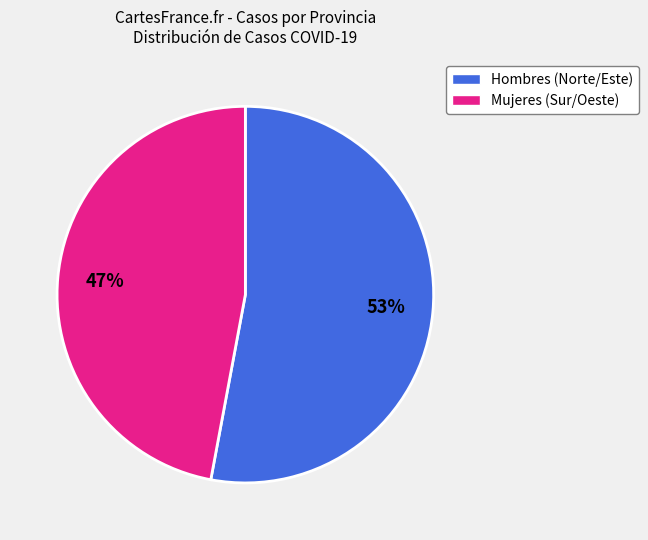

Between Mujeres (Sur/Oeste) and Hombres (Norte/Este), which is larger?

Hombres (Norte/Este)